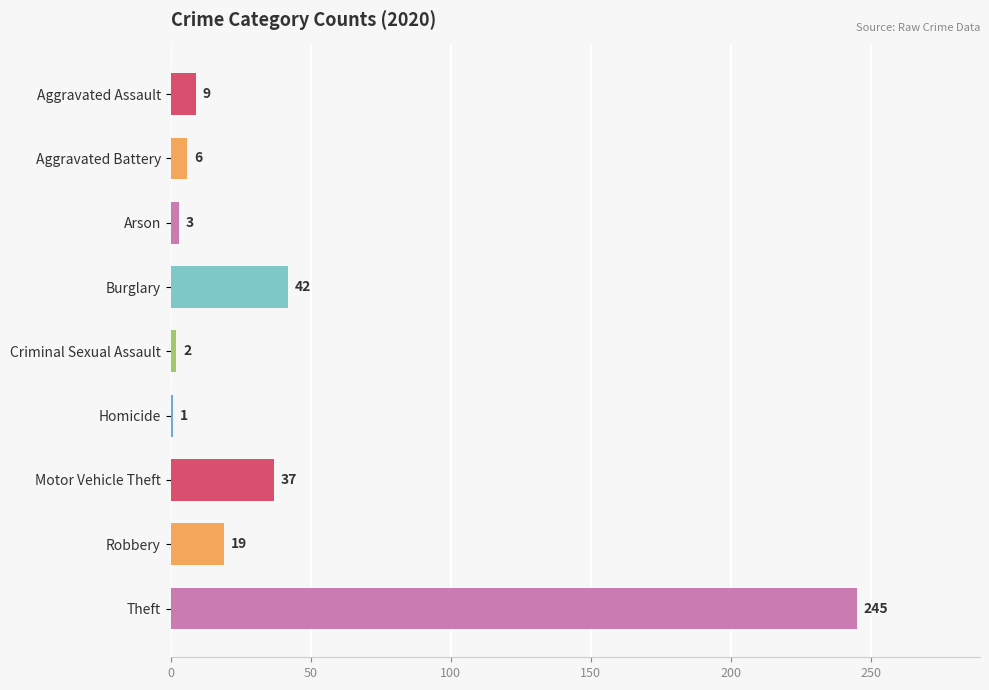

What position from the top is Aggravated Assault?

1